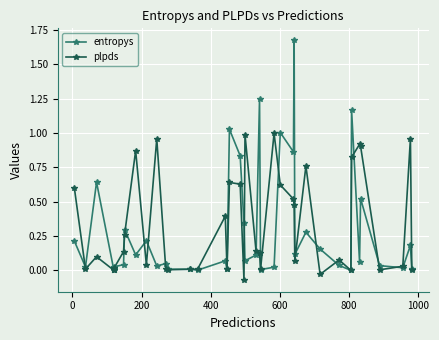

How many positive values does the plpds series have?

37